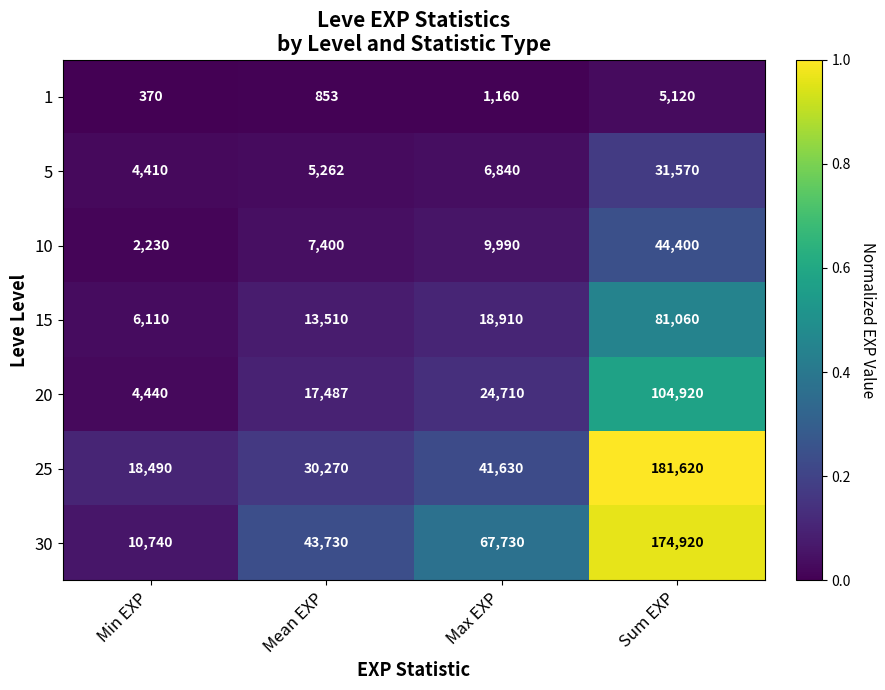

The 30 series shows 16572 at Min EXP. True or false?

False